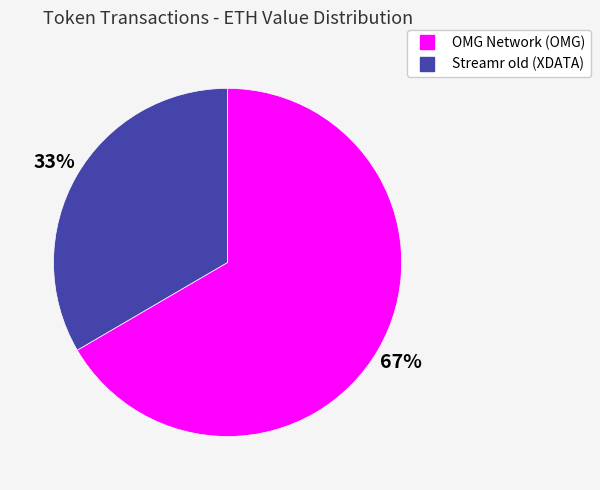

To the nearest percent, what is the average slice percentage?

50%